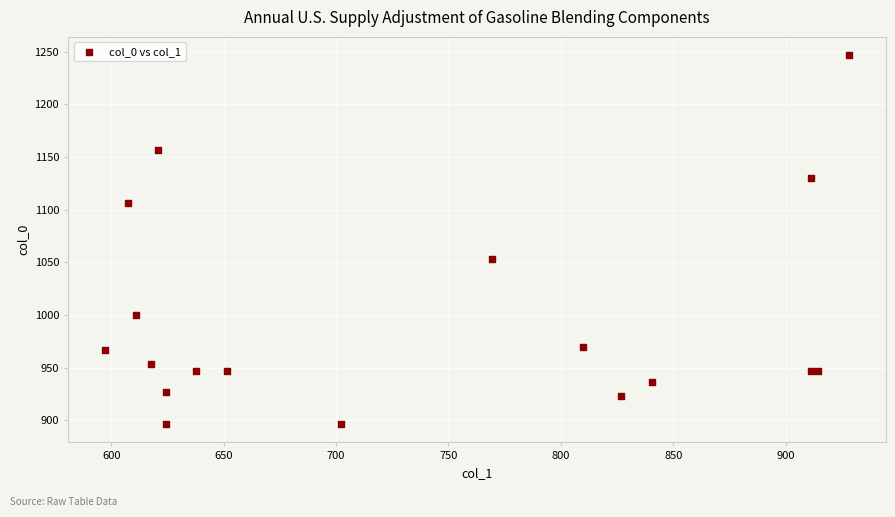

What Y value in the scatter plot is closest to 1071?

1053.3